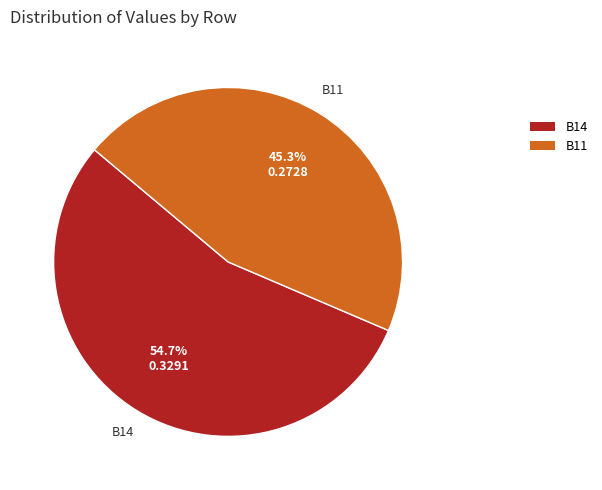

To the nearest percent, what portion does B14 represent?

55%